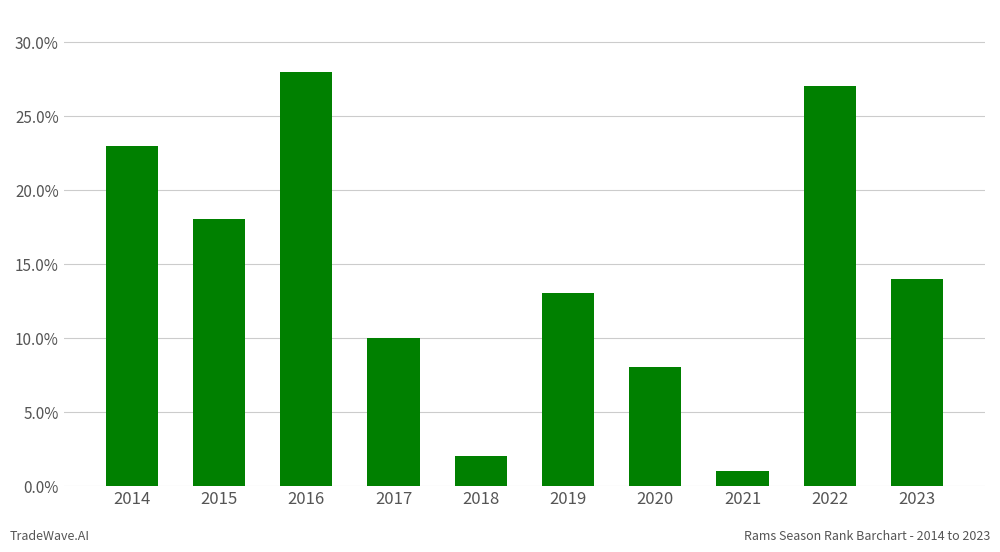

Approximately how many times larger is the value at 2015 compared to 2016?

0.6